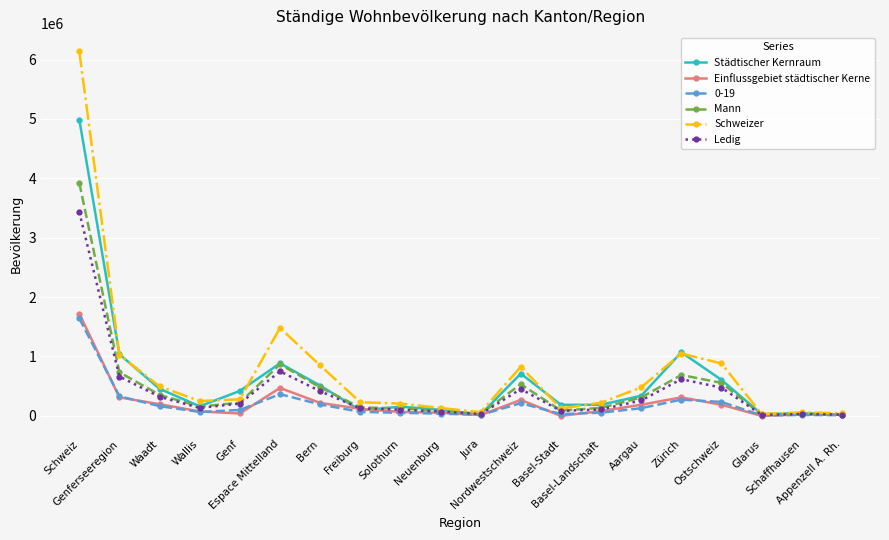

True or false: Mann has more than 2 points higher than both neighbors.

True